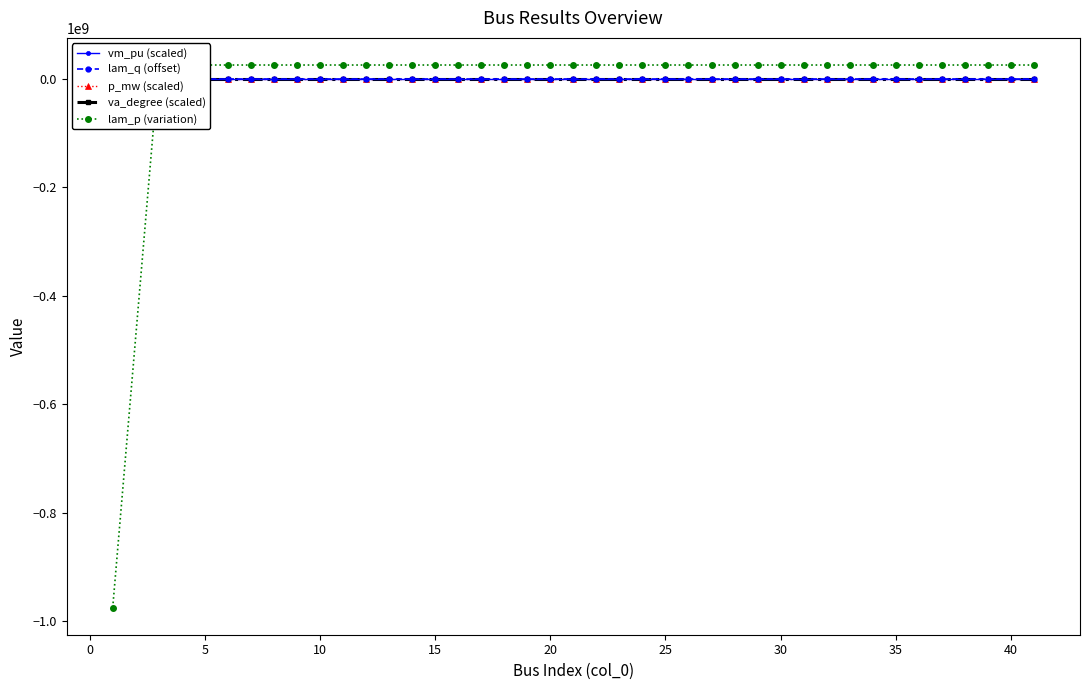

What is the average value of the lam_p (variation) series?

4.5